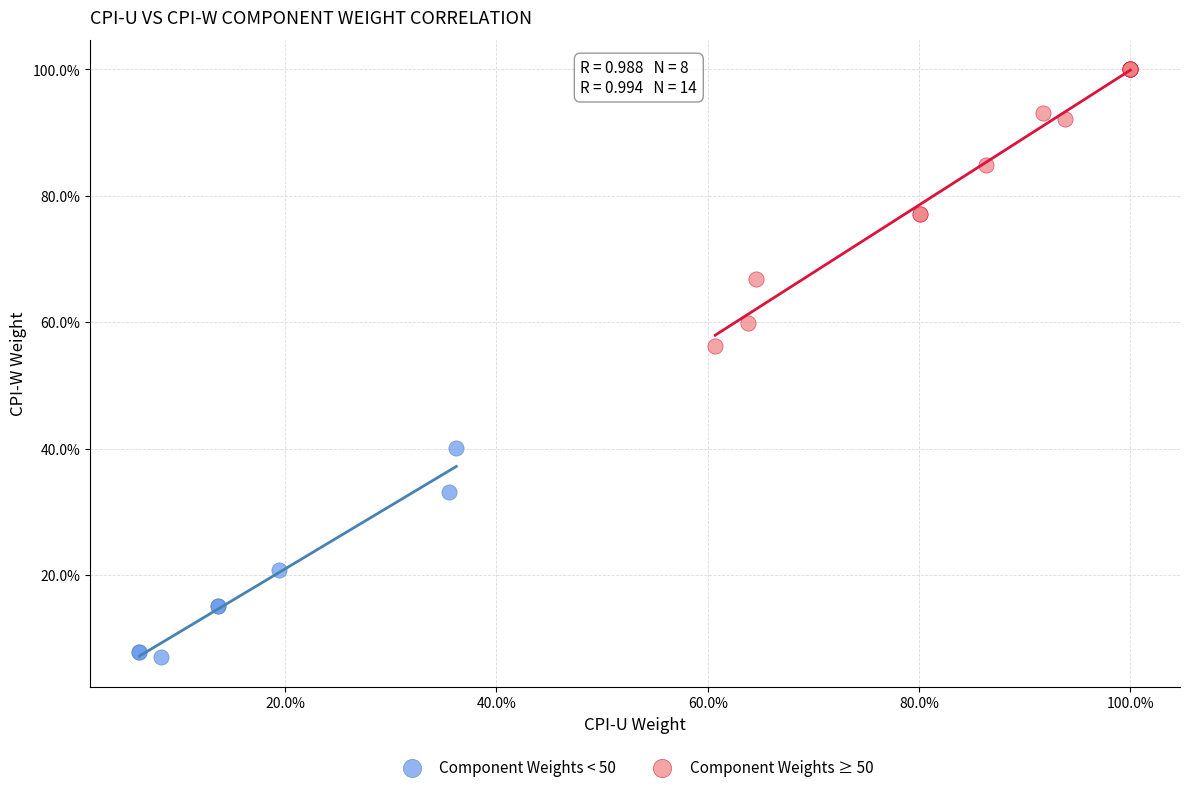

Which series reaches the maximum Y coordinate?

Component Weights ≥ 50